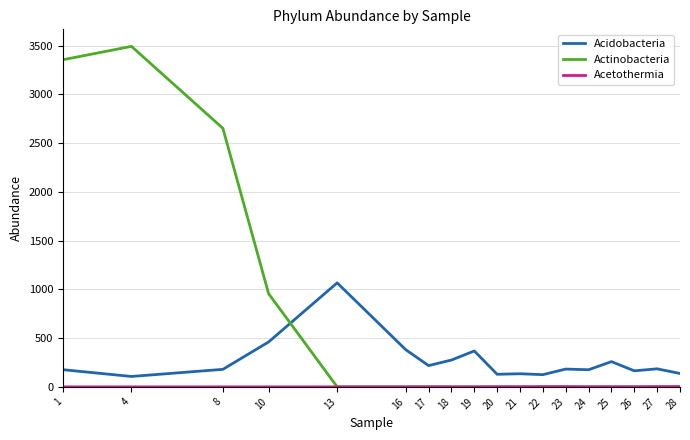

Which series changed the most between 1 and 8?

Actinobacteria